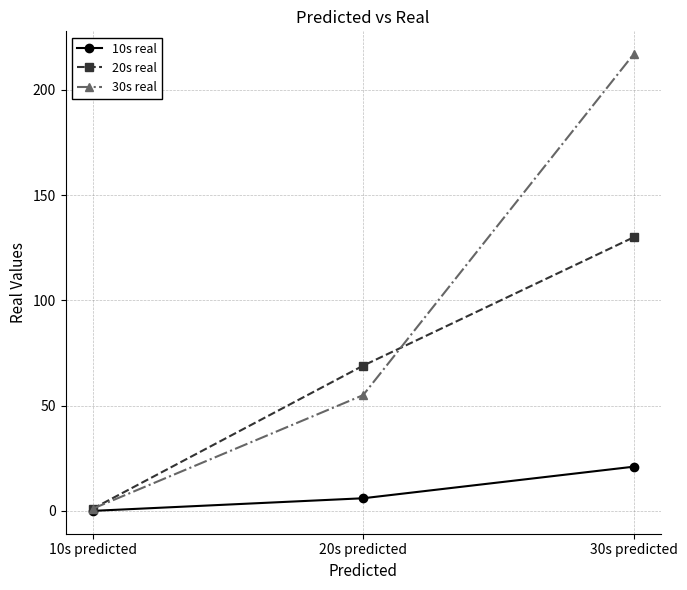

What is the spread (max minus min) of values at 10s predicted?

1